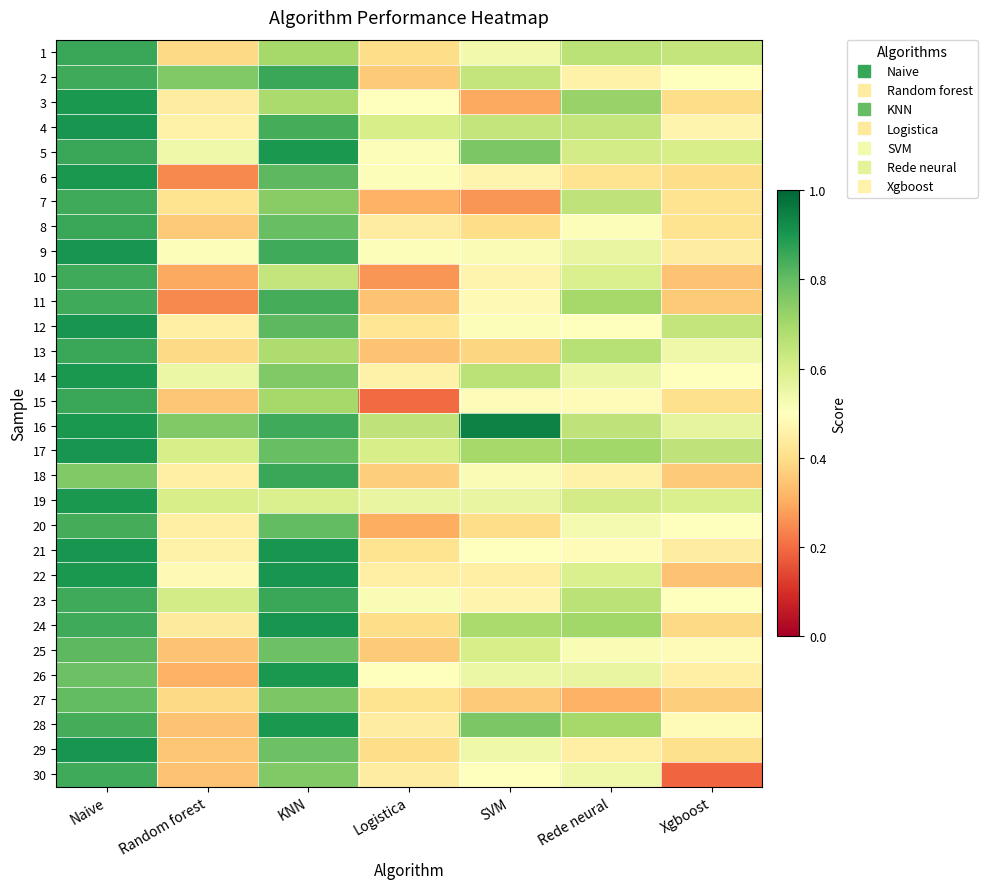

Between Rede neural and Xgboost, which series saw the biggest shift?

30